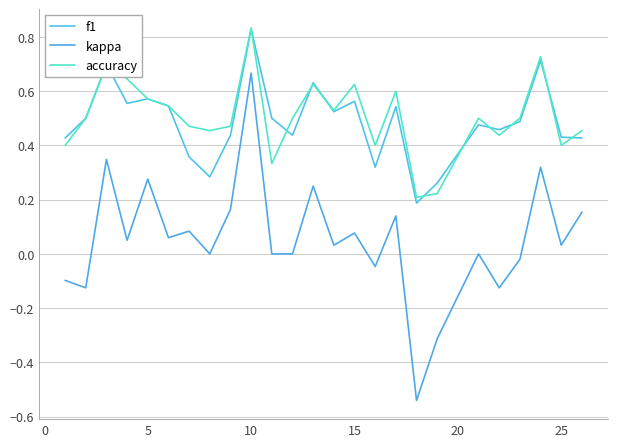

Does the chart have visible grid lines?

Yes